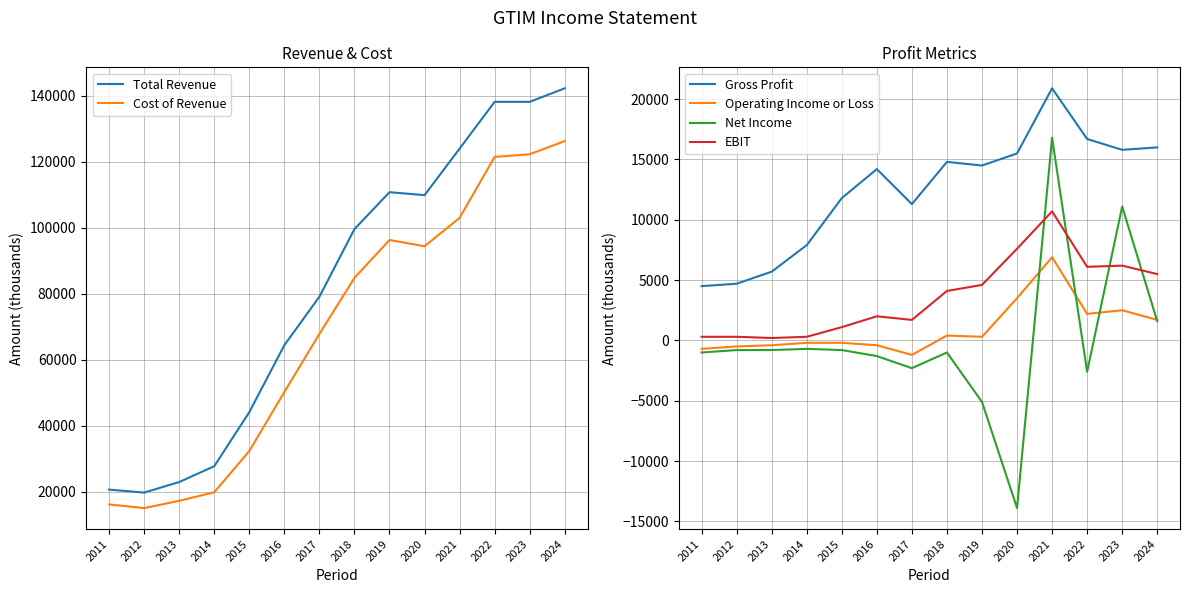

Which series has the widest spread of values?

Total Revenue